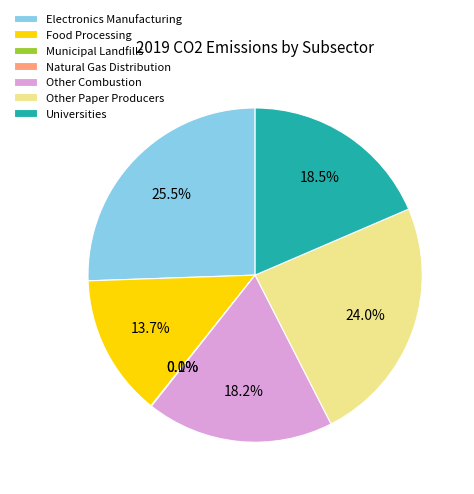

Which has a higher value, Food Processing or Electronics Manufacturing?

Electronics Manufacturing